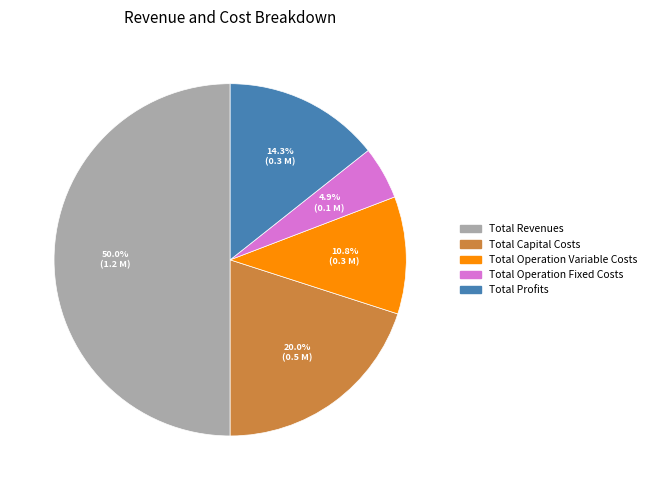

To the nearest percent, what percentage of the pie is Total Capital Costs?

20%